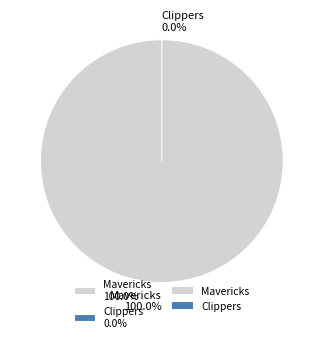

Between Clippers and Mavericks, which is larger?

Mavericks